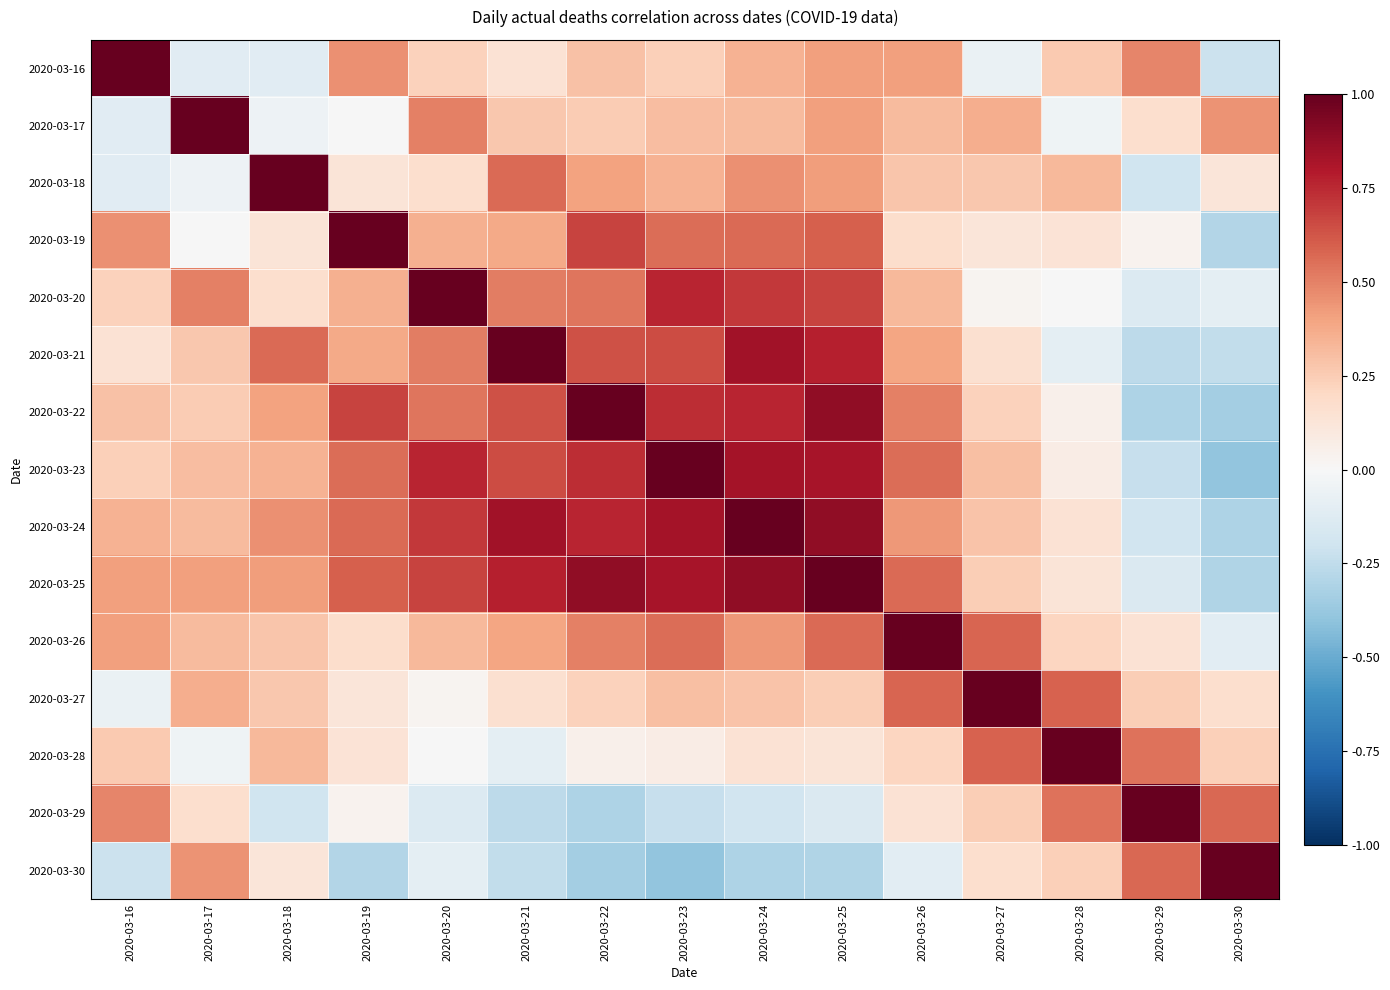

Count the number of data series in this chart.

15